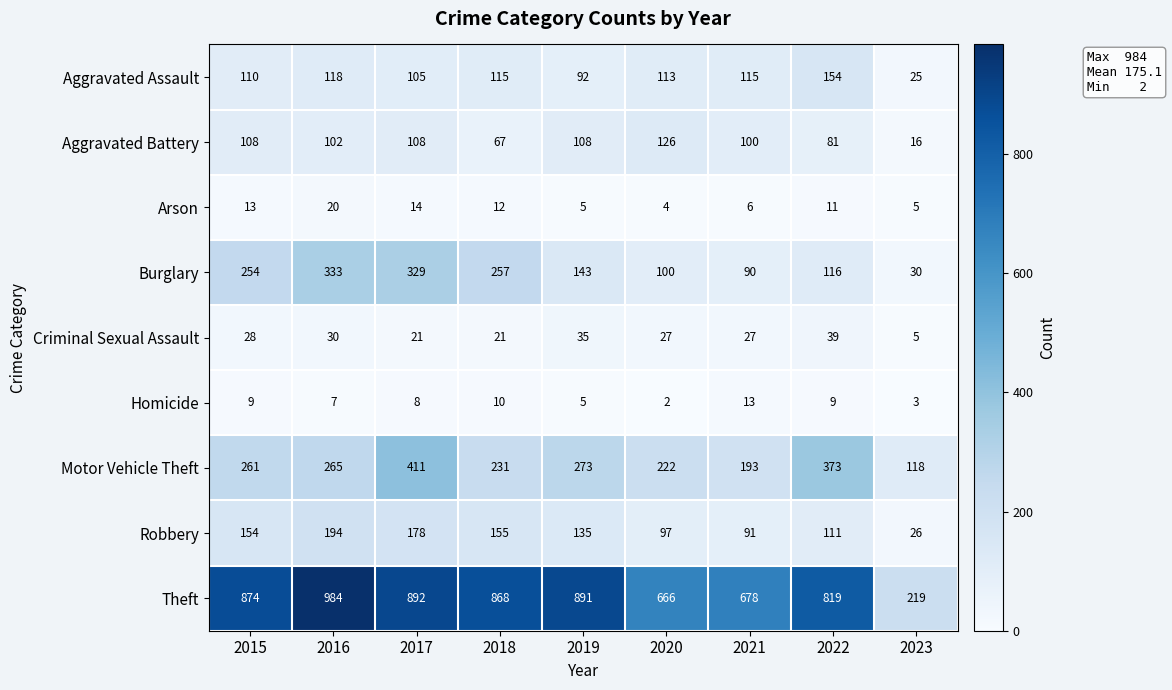

What is the maximum value shown in the chart?

984